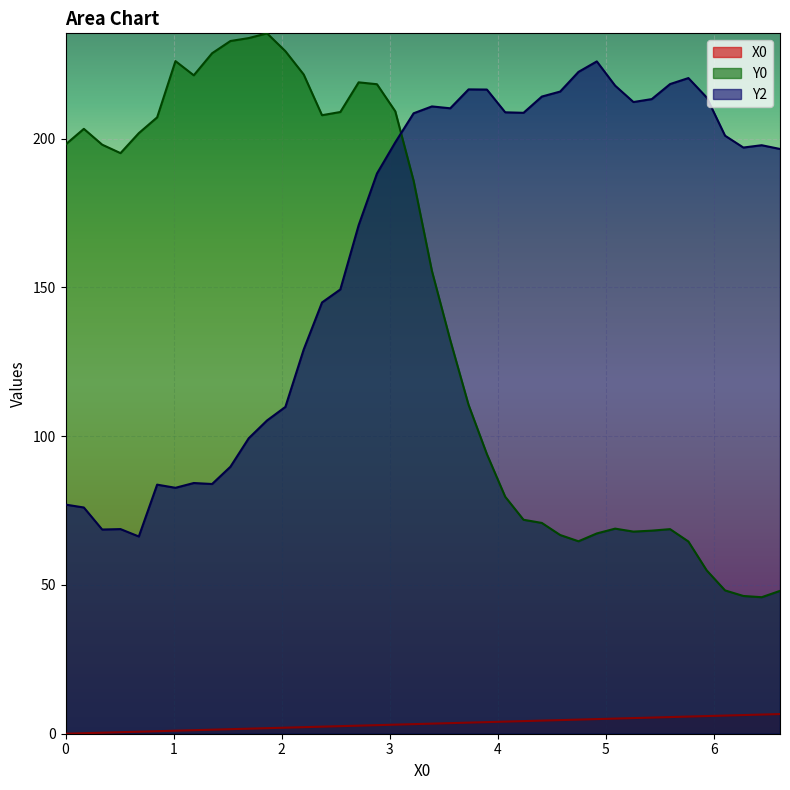

True or false: Y2 and Y0 cross at least once.

True